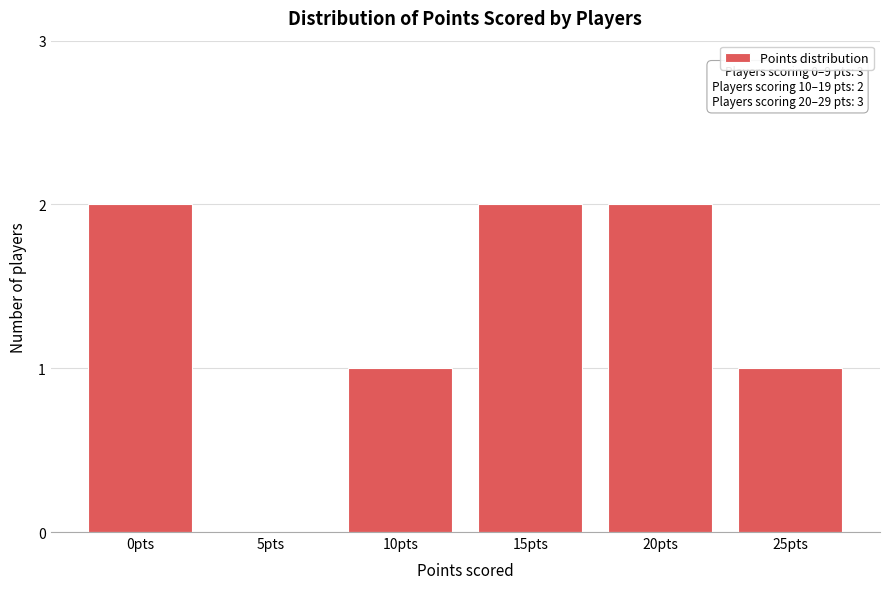

Reading right to left, list all the values displayed in this chart.

25pts=1	20pts=2	15pts=2	10pts=1	5pts=0	0pts=2